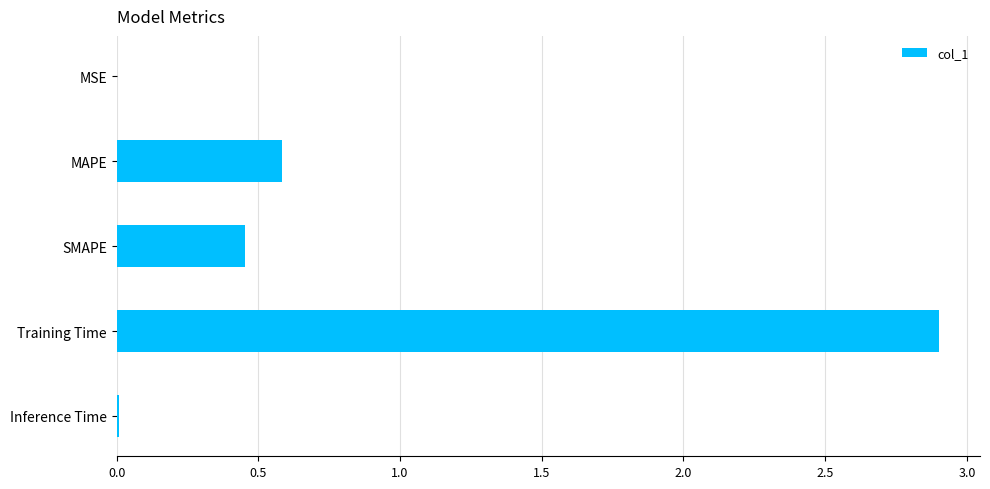

At which label is the value closest to 1?

MAPE